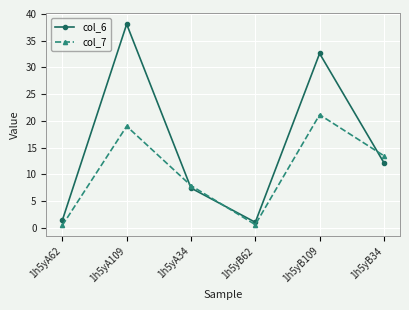

True or false: col_7 and col_6 cross at least once.

True